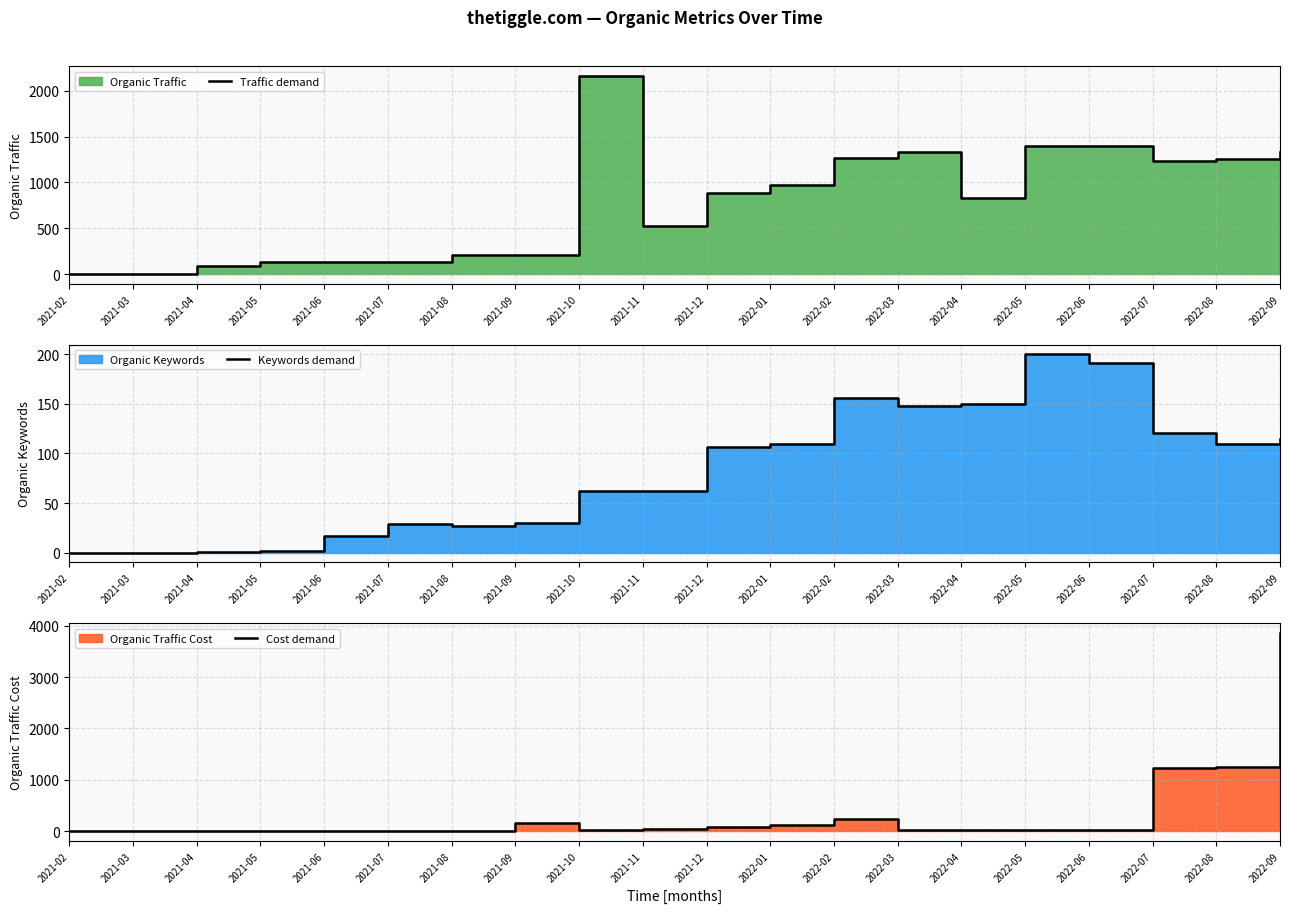

What is the sum of the Keywords demand values at 2022-09 and 2022-07?

236